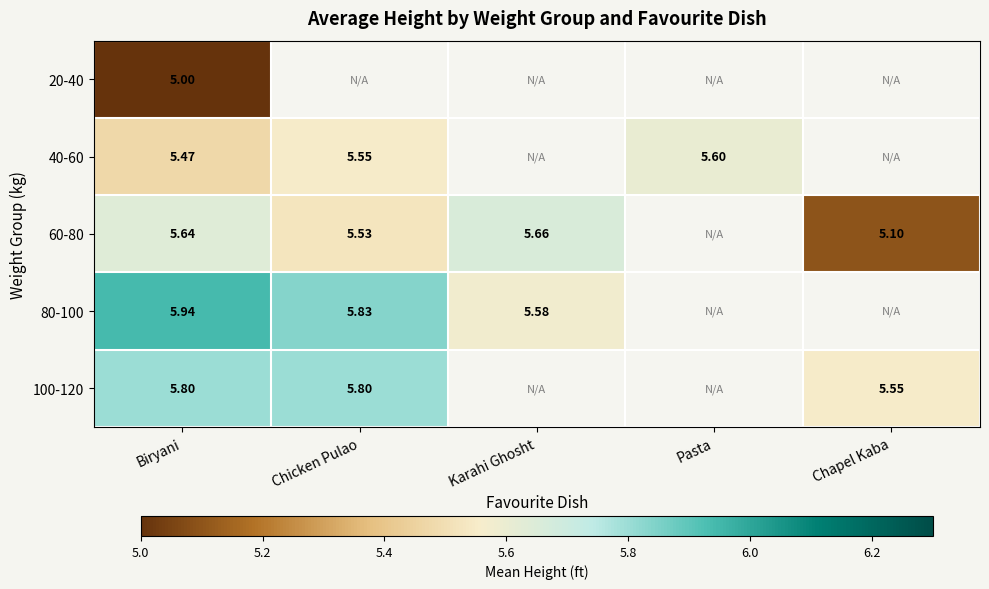

Is the value of 100-120 at Chicken Pulao greater than the value of 20-40 at Biryani?

Yes